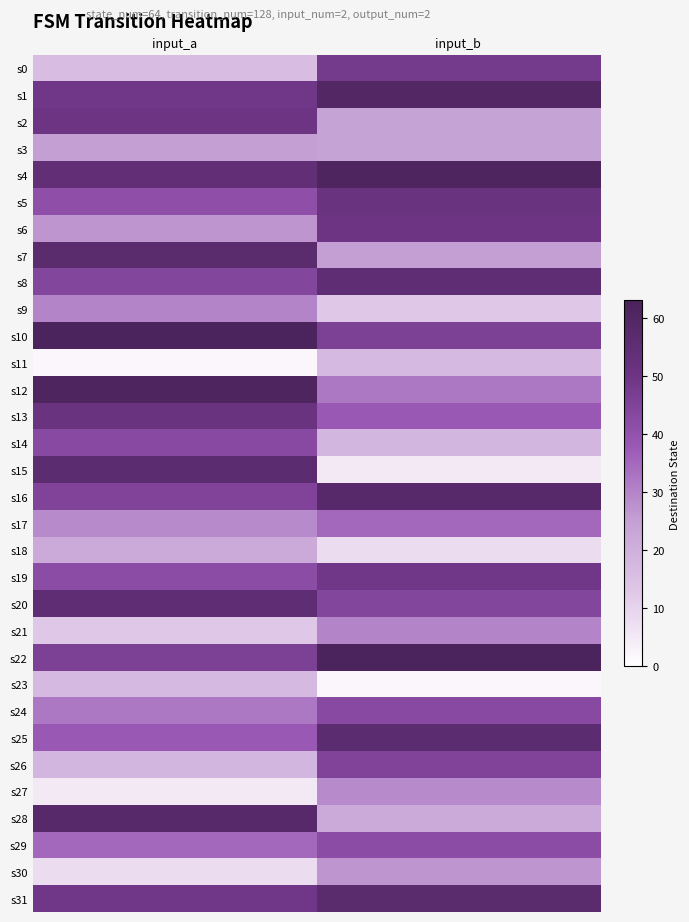

Which has a higher value, input_b or input_a?

input_b